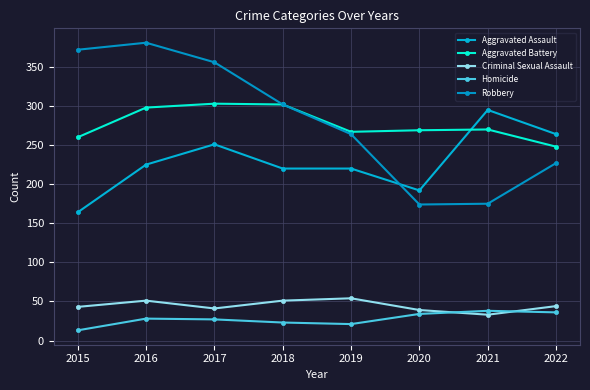

The value of Robbery at 2015 is 372. True or false?

True